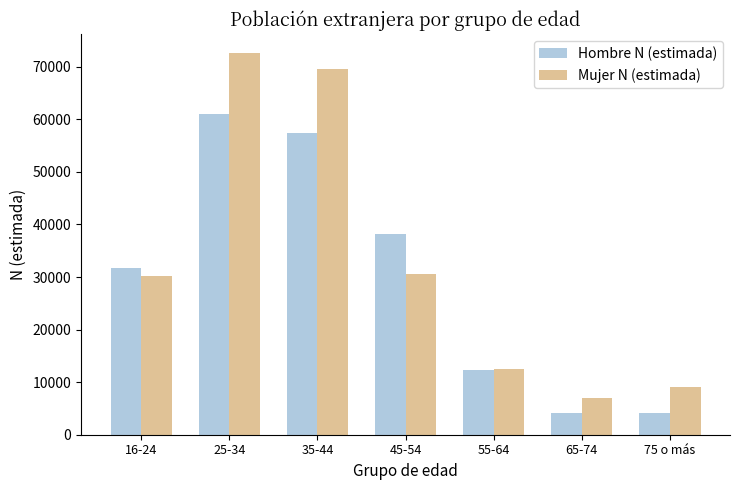

Does the chart contain any negative values?

No